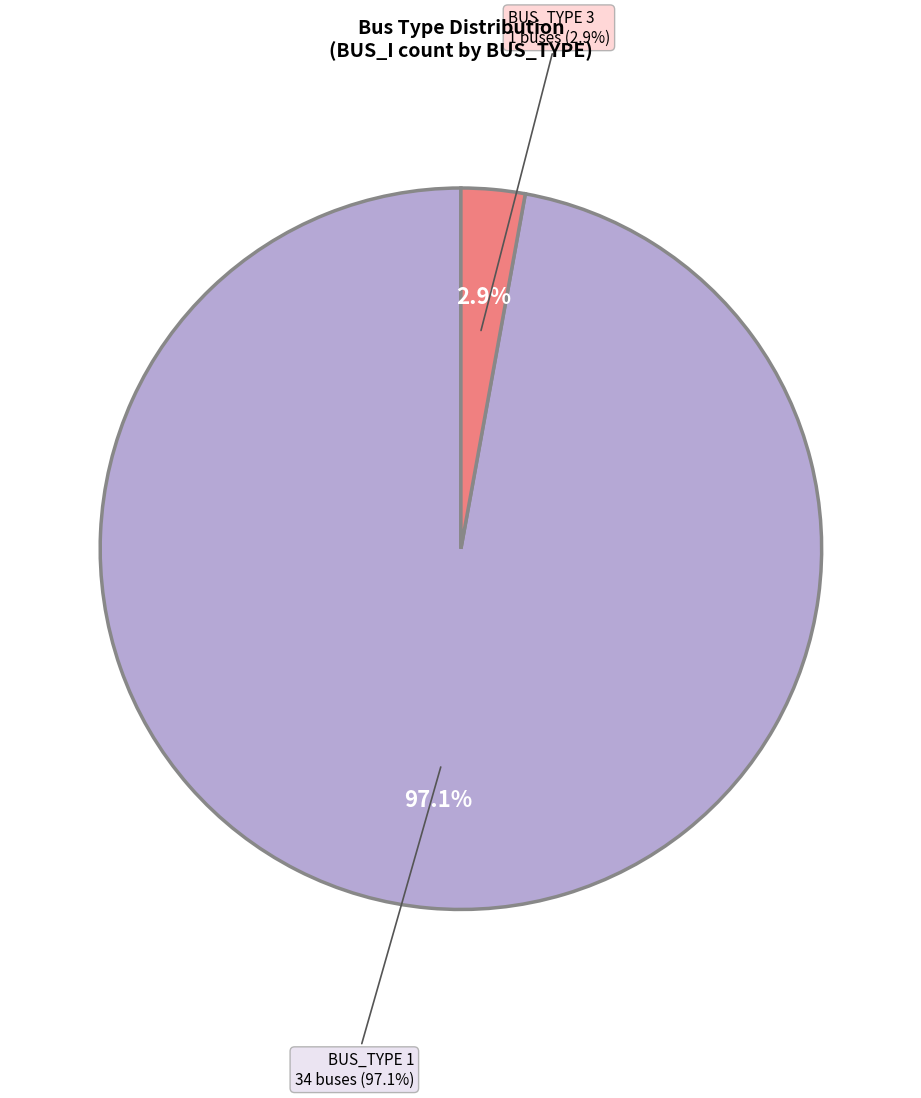

To the nearest percent, what is the difference between the BUS_TYPE 3 and BUS_TYPE 1 slice percentages?

94%